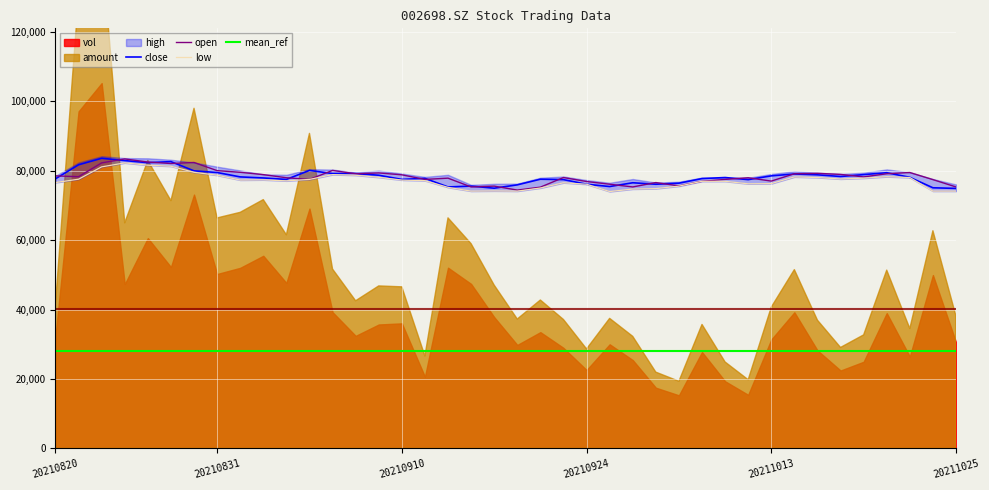

How many data points in low are above 77272?

20